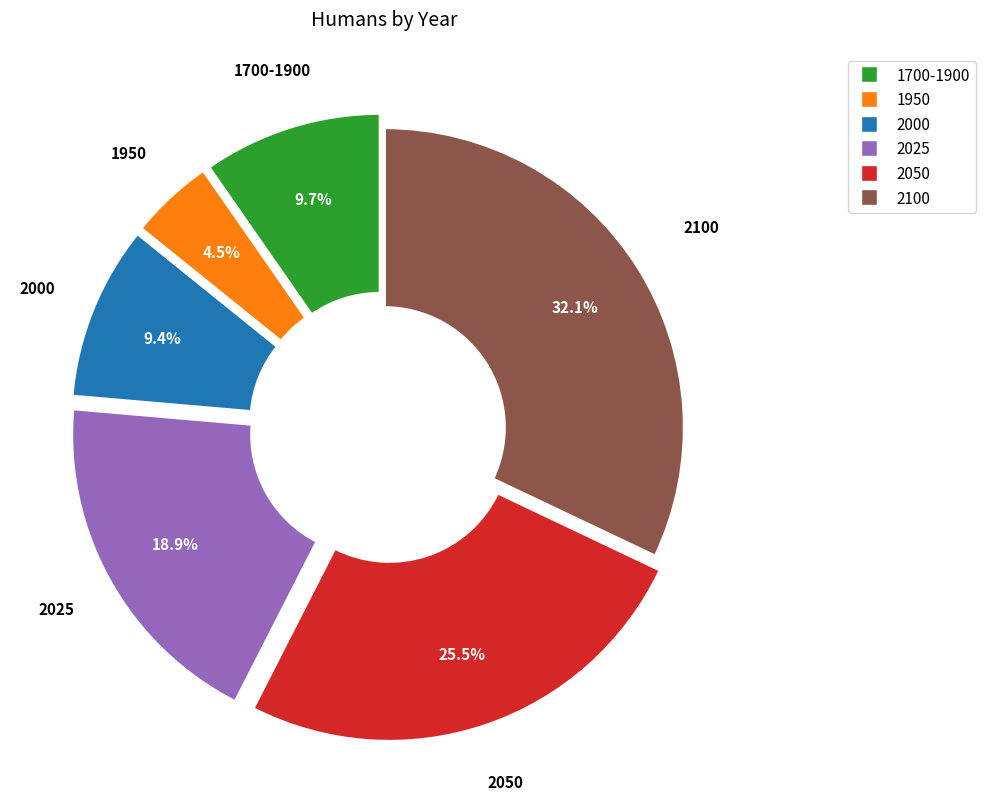

Is there any slice that represents more than half of the pie?

No